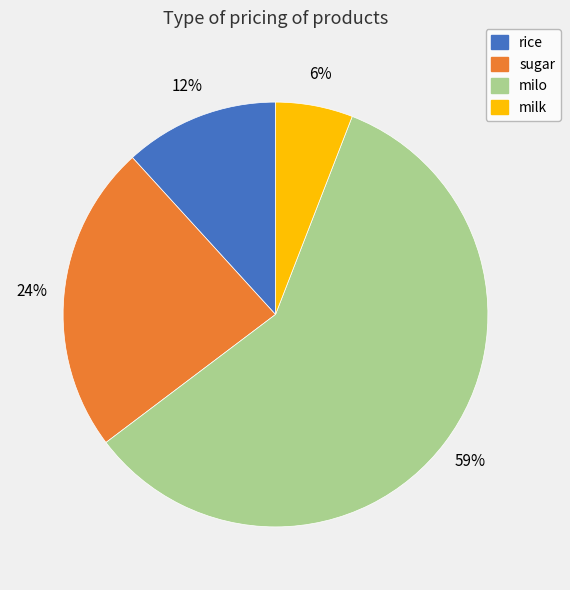

Between rice and milk, which is larger?

rice